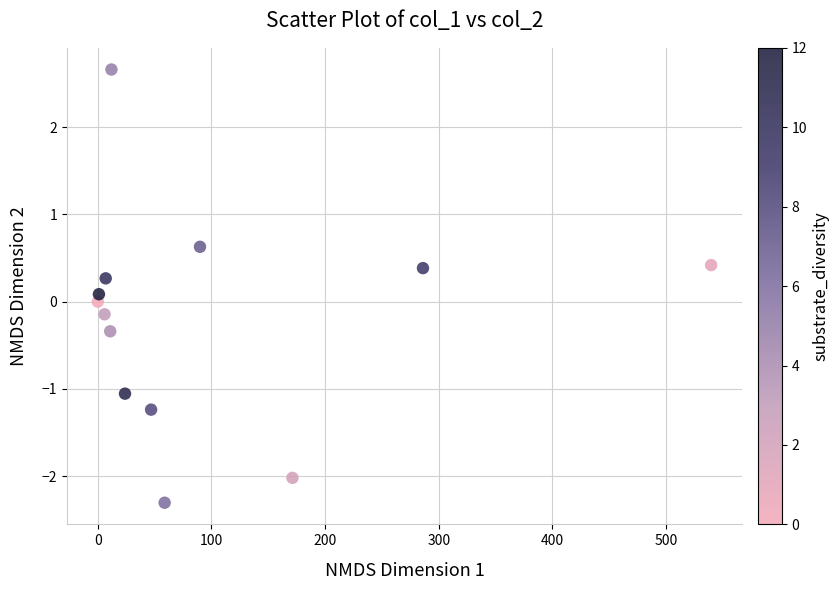

What is the range of X values (max minus min)?

539.7